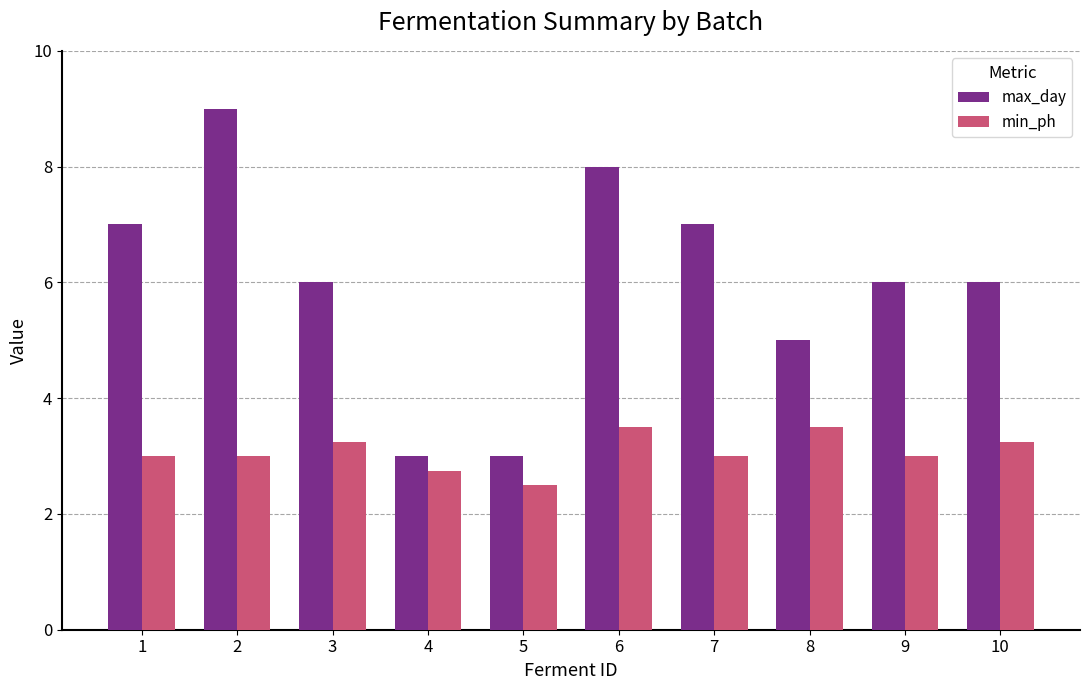

What are all the series names shown in the legend?

max_day, min_ph